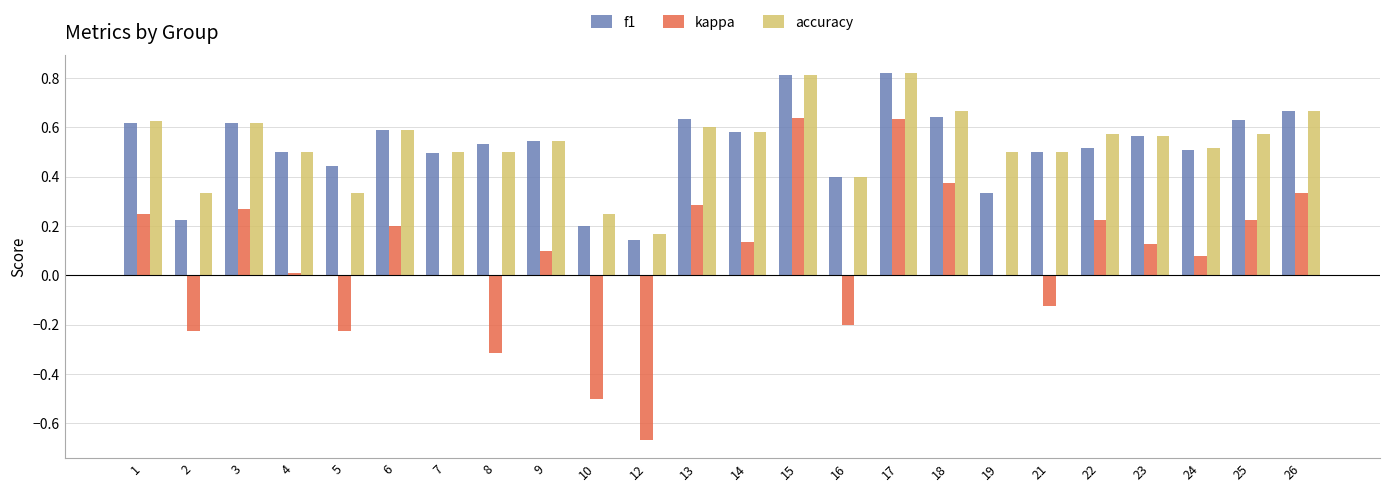

What are all the series names shown in the legend?

f1, kappa, accuracy